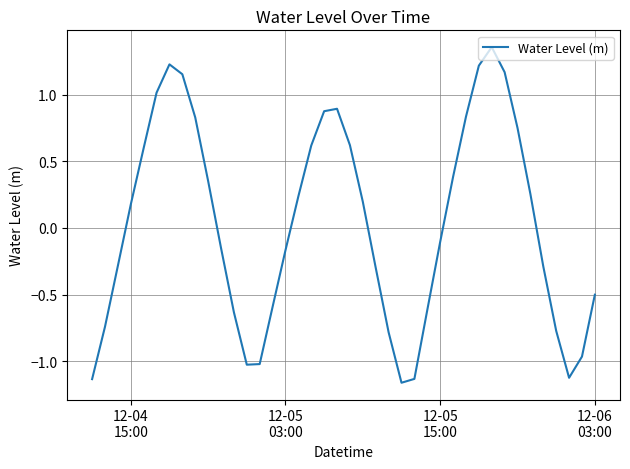

What is the difference between the maximum and minimum values?

2.5